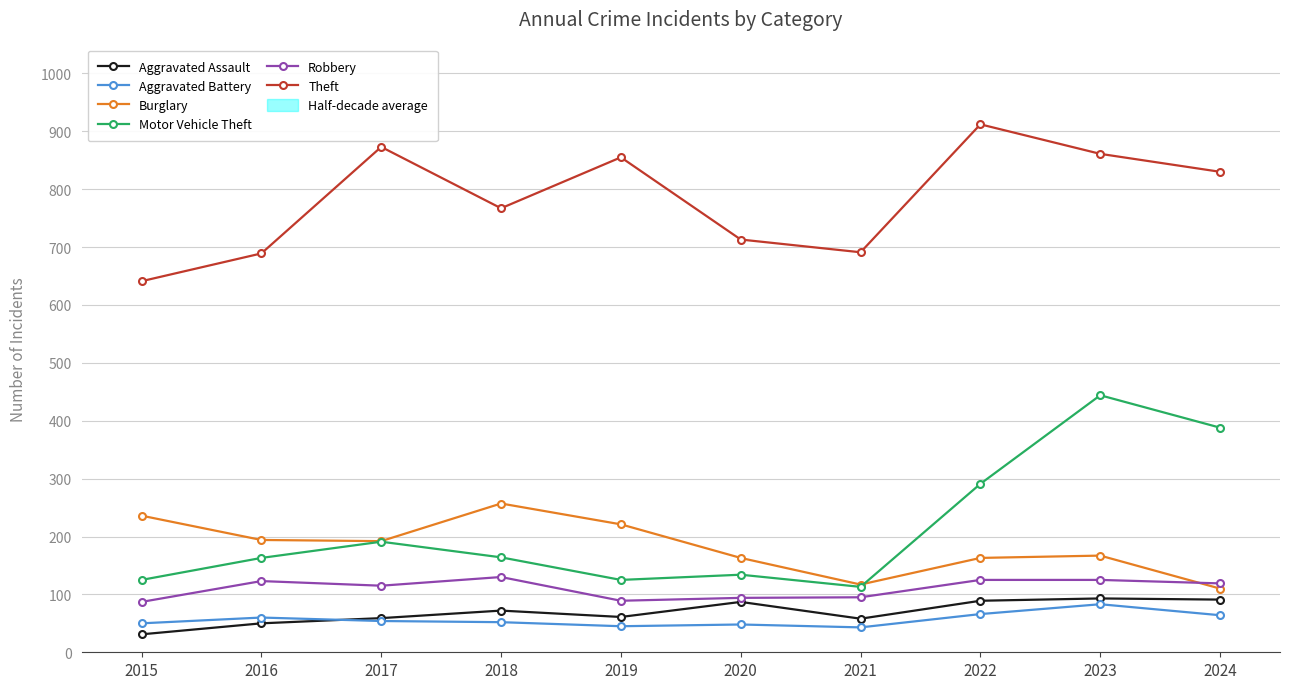

Which series changed the most between 2017 and 2019?

Motor Vehicle Theft